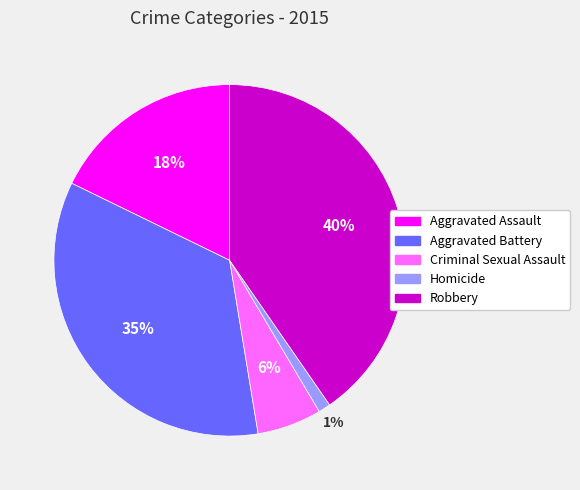

Is the sum of Criminal Sexual Assault and Aggravated Battery greater than half?

No